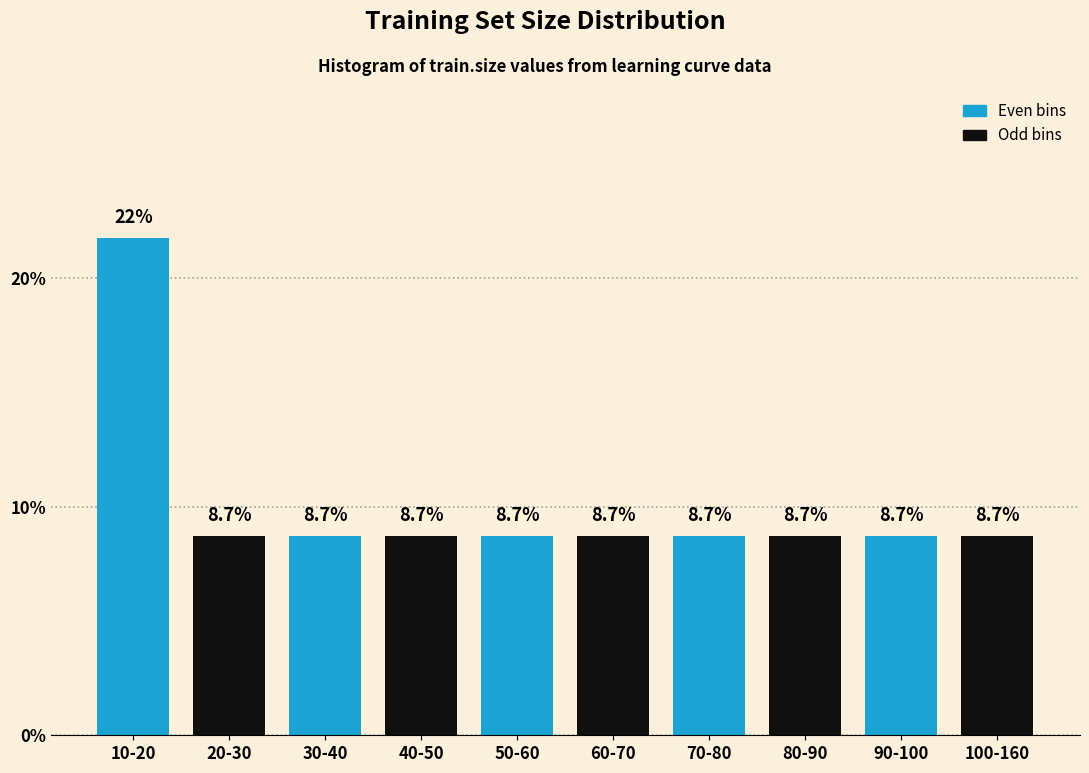

Reading right to left, what are all the values shown in this chart?

8.7	8.7	8.7	8.7	8.7	8.7	8.7	8.7	8.7	21.7